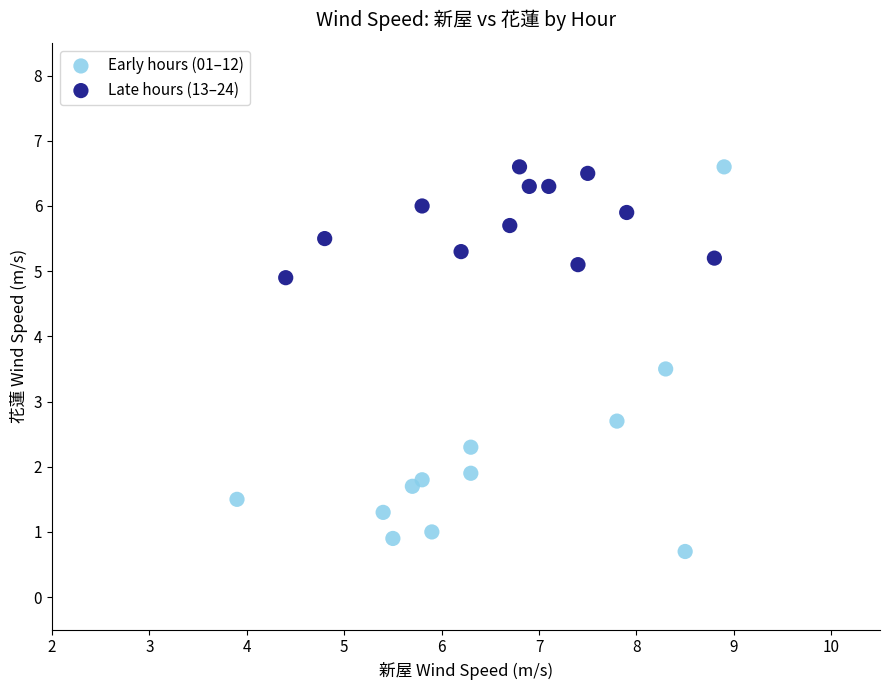

Which series contains the lowest Y value?

Early hours (01–12)